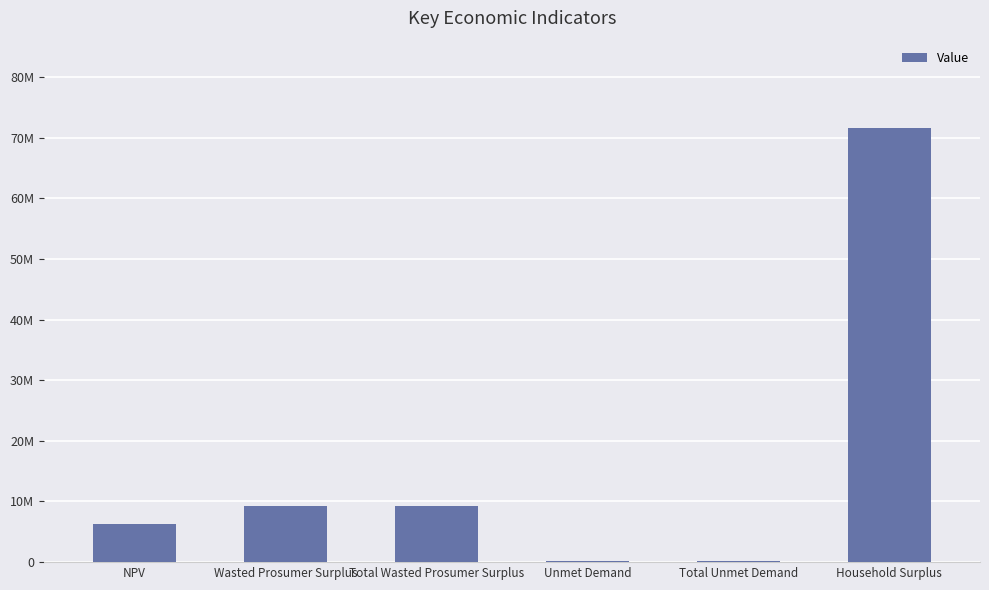

True or false: the data shows 44645.9 at Total Unmet Demand.

False